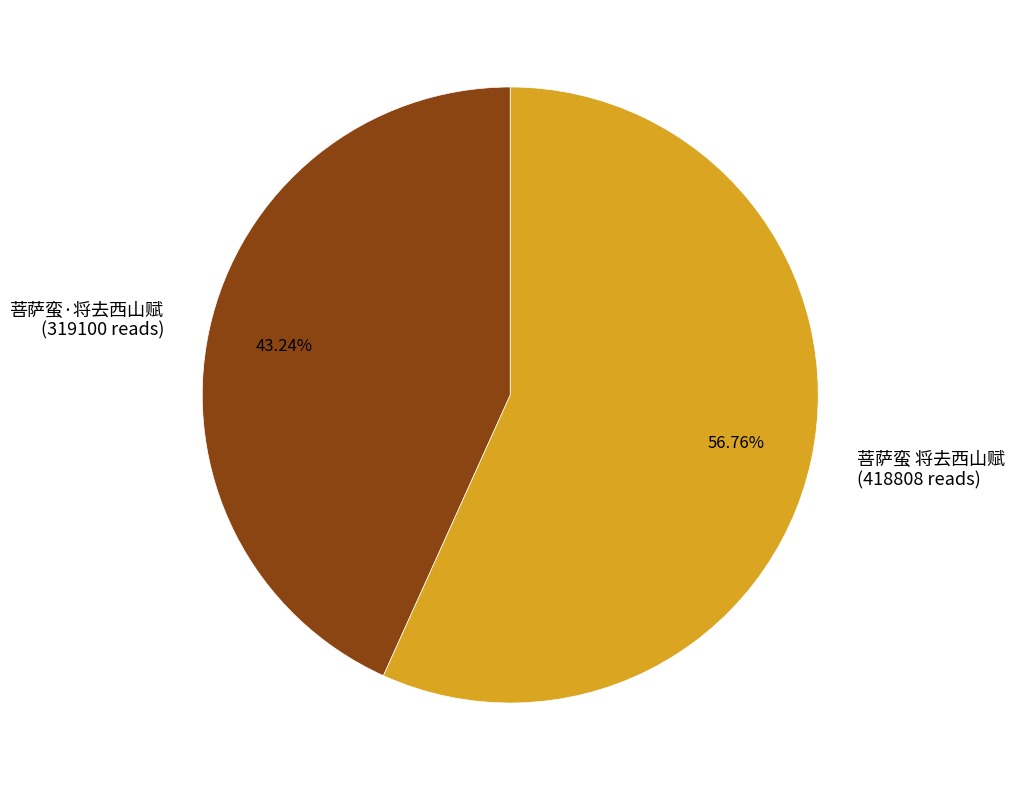

What is the ratio of the value at 菩萨蛮·将去西山赋 to the value at 菩萨蛮 将去西山赋?

0.8